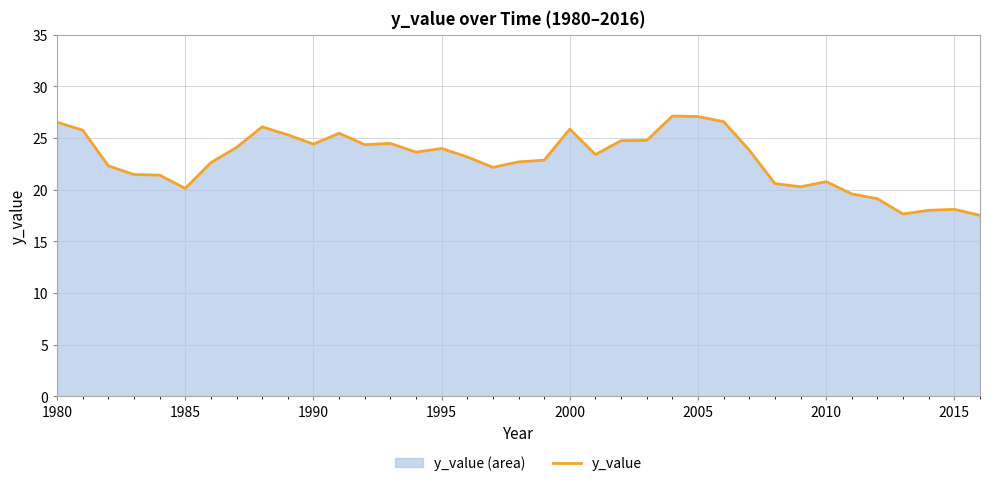

How many lines are shown in the chart?

1